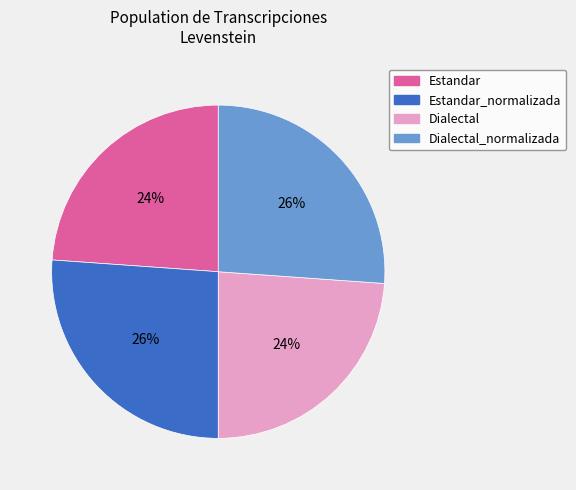

Does Dialectal represent more than half of the total?

No